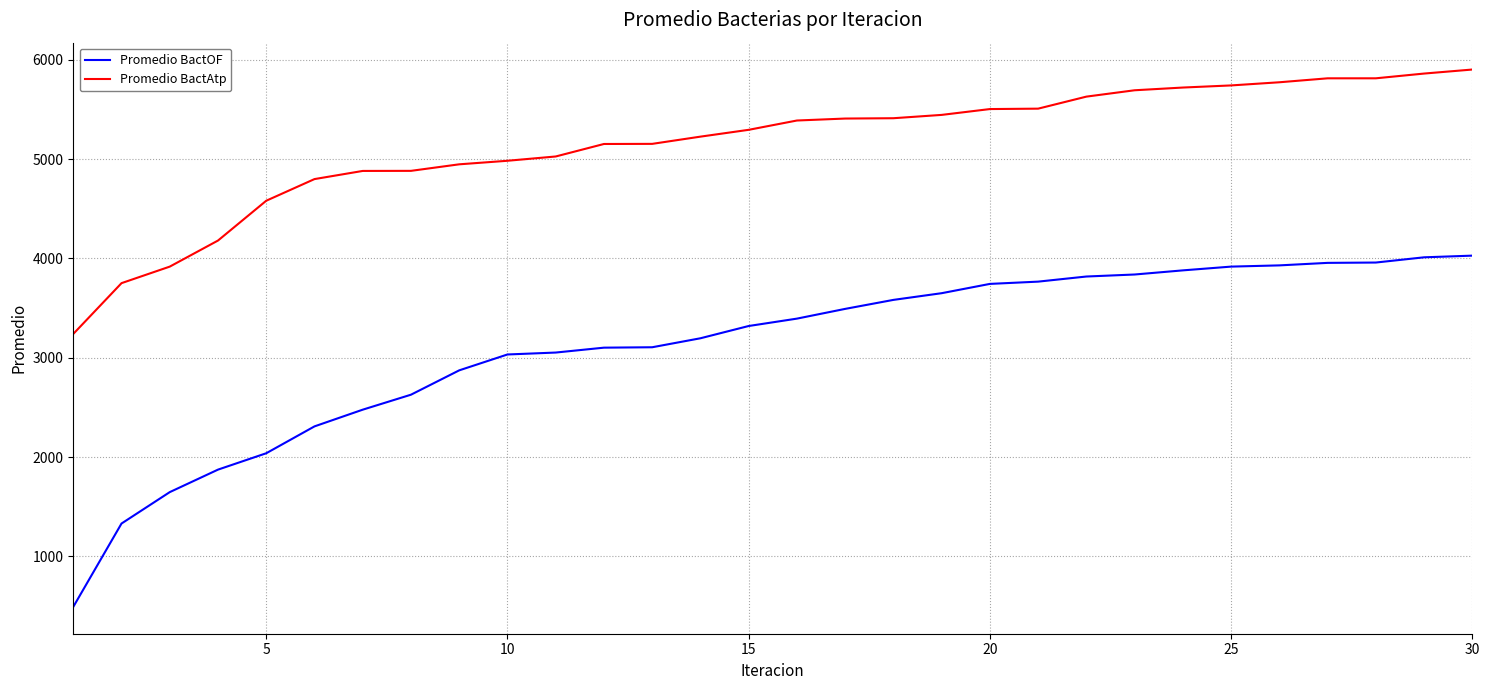

What is the maximum value shown in the chart?

5901.3